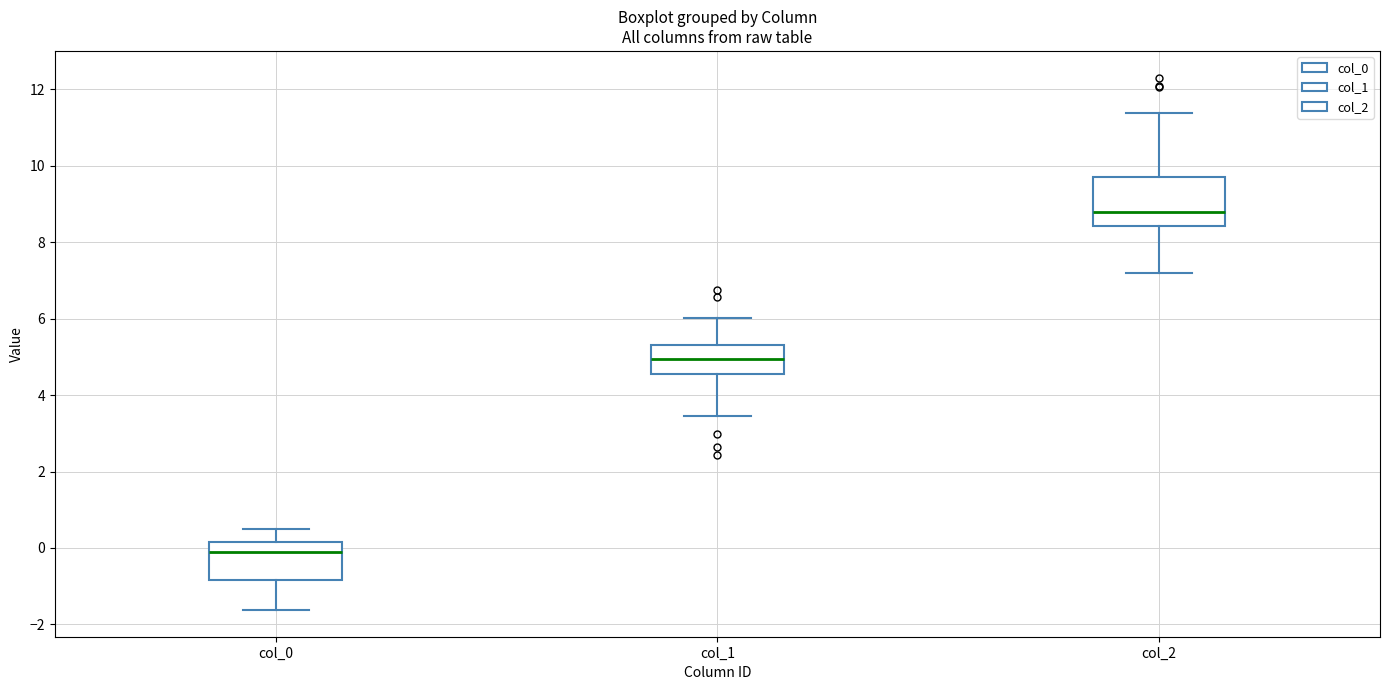

Where does the upper whisker of the box for col_1 end on the y-axis? The values are not printed on the chart, so give them approximately, as read against the axis.

6.0